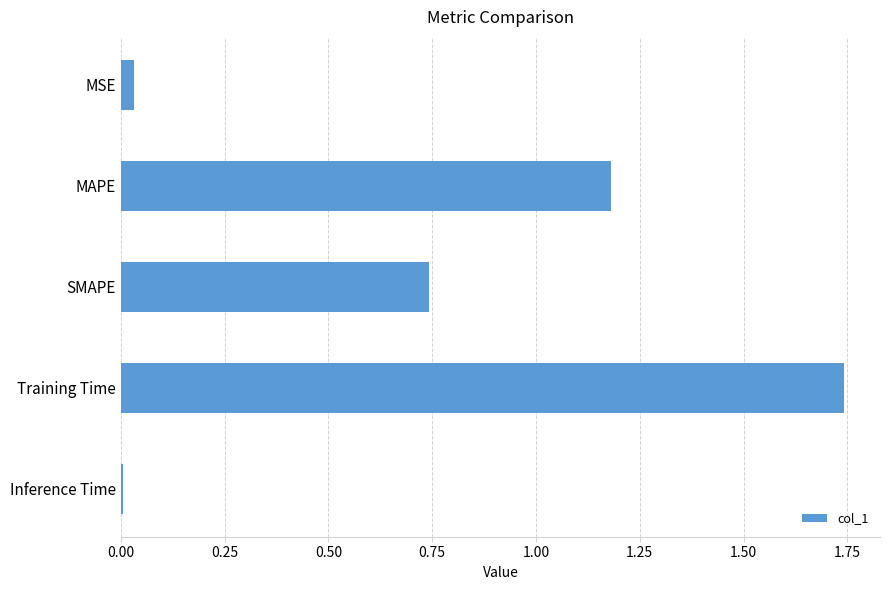

At which category does the chart reach its minimum across all series?

Inference Time